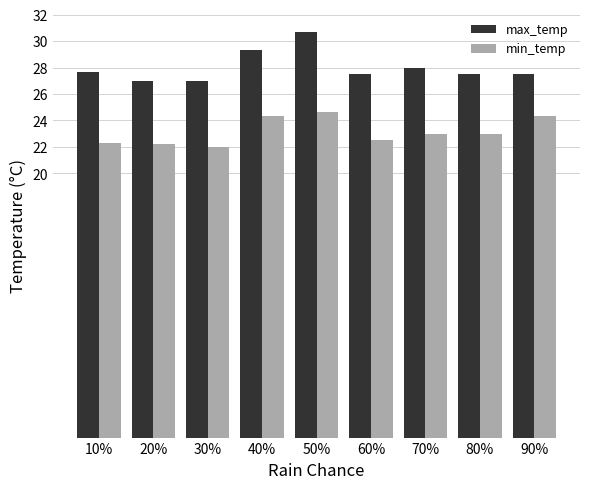

The max_temp series shows 27.0 at 30%. True or false?

True